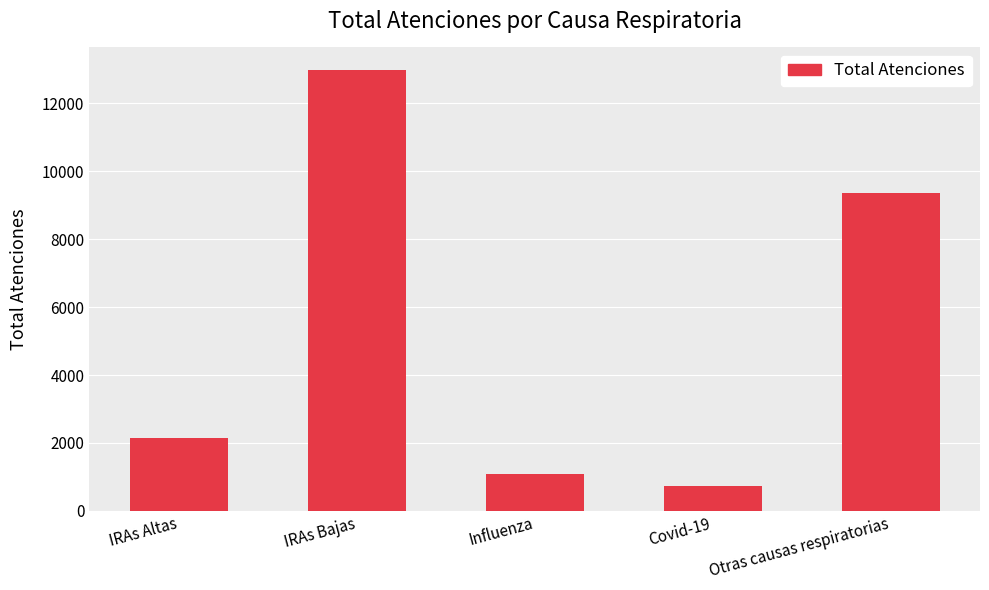

List the labels in order of value, largest first.

IRAs Bajas, Otras causas respiratorias, IRAs Altas, Influenza, Covid-19